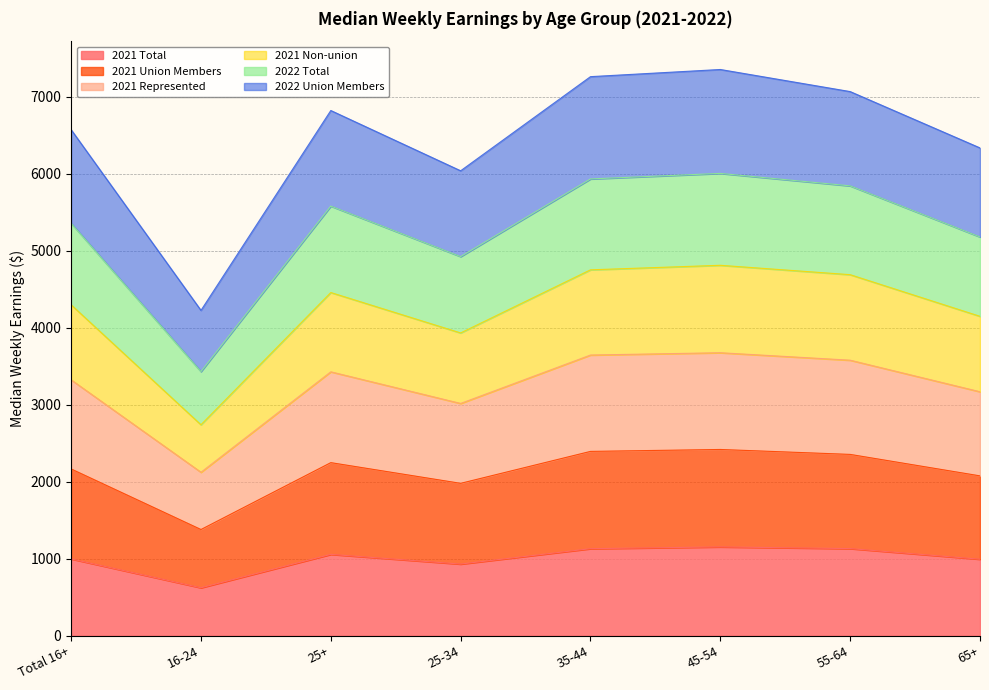

True or false: 2021 Non-union has a value of 4459 at 25+.

True